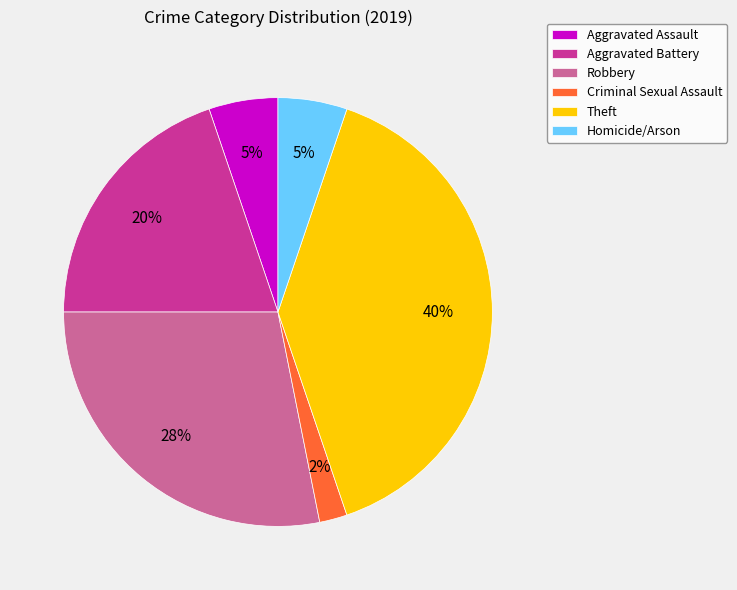

Is there any slice that represents more than half of the pie?

No